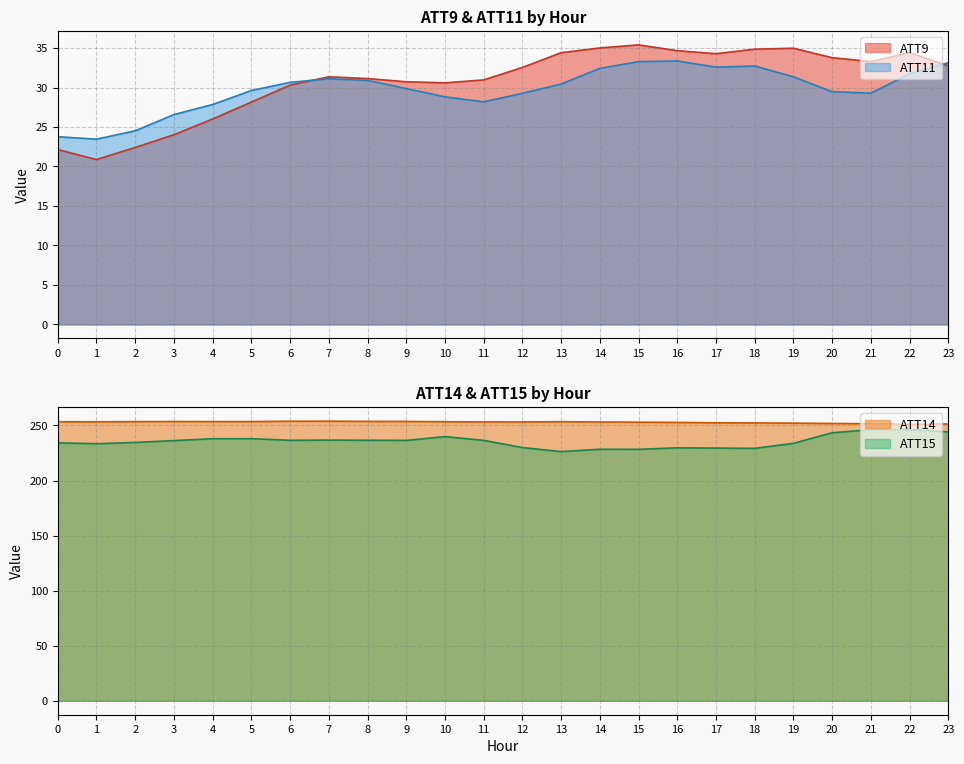

What are all the series names shown in the legend?

ATT9, ATT11, ATT14, ATT15